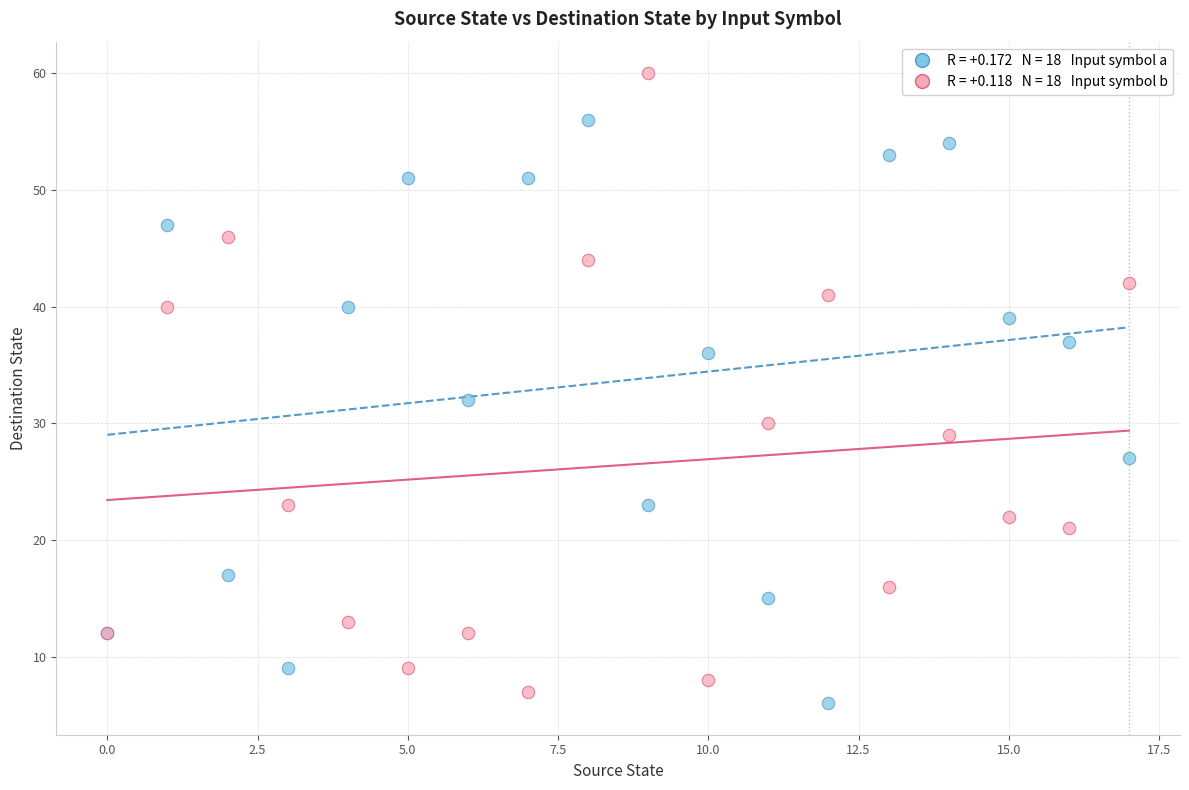

Across all series, what Y value is closest to 33?

32